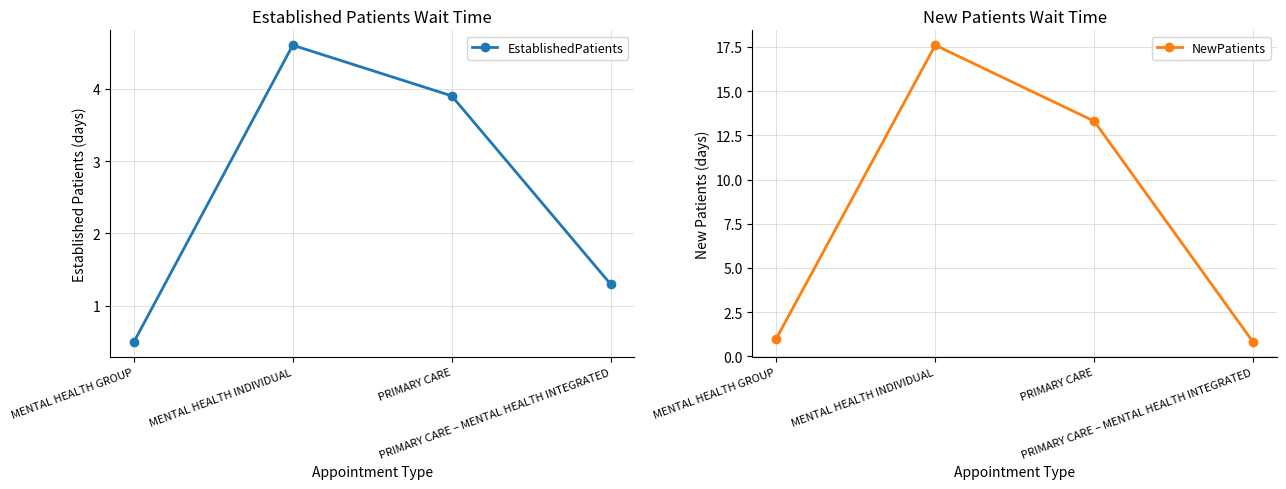

The EstablishedPatients series shows 1.3 at PRIMARY CARE – MENTAL HEALTH INTEGRATED. True or false?

True